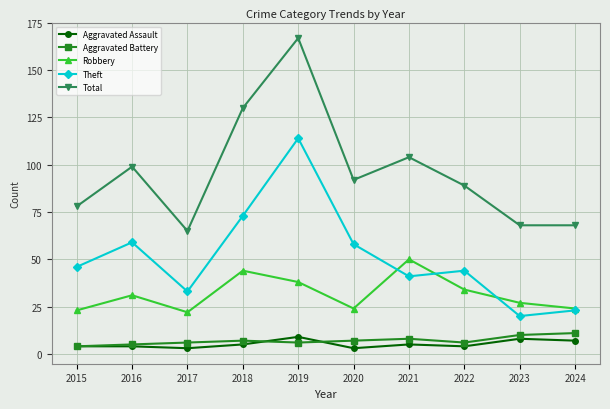

Does the chart display data point markers on the line(s)?

Yes